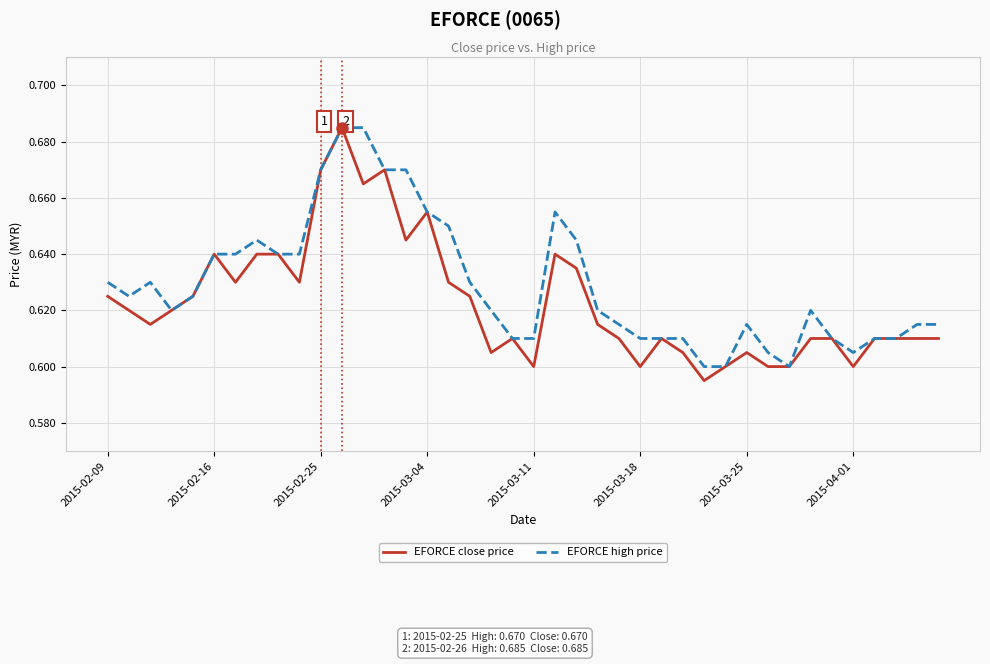

List the series in order of their overall mean, highest first.

EFORCE high price, EFORCE close price